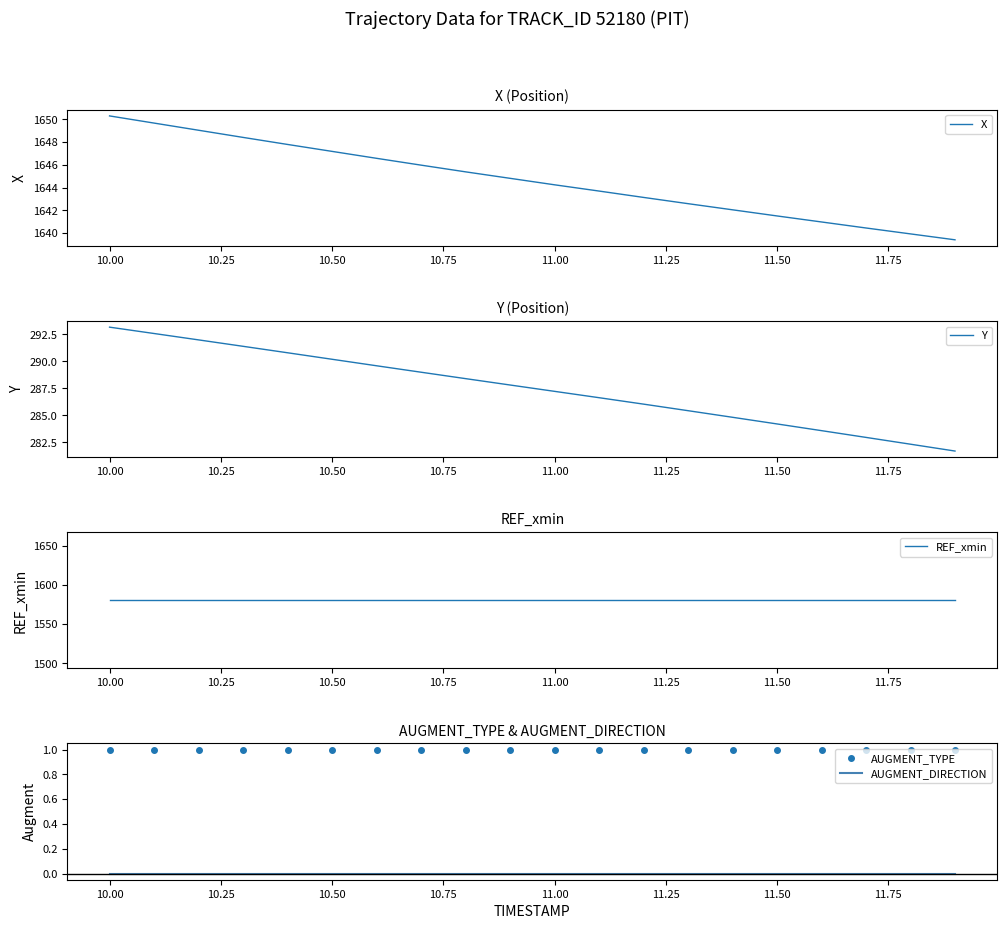

True or false: AUGMENT_TYPE and AUGMENT_DIRECTION cross at least once.

False